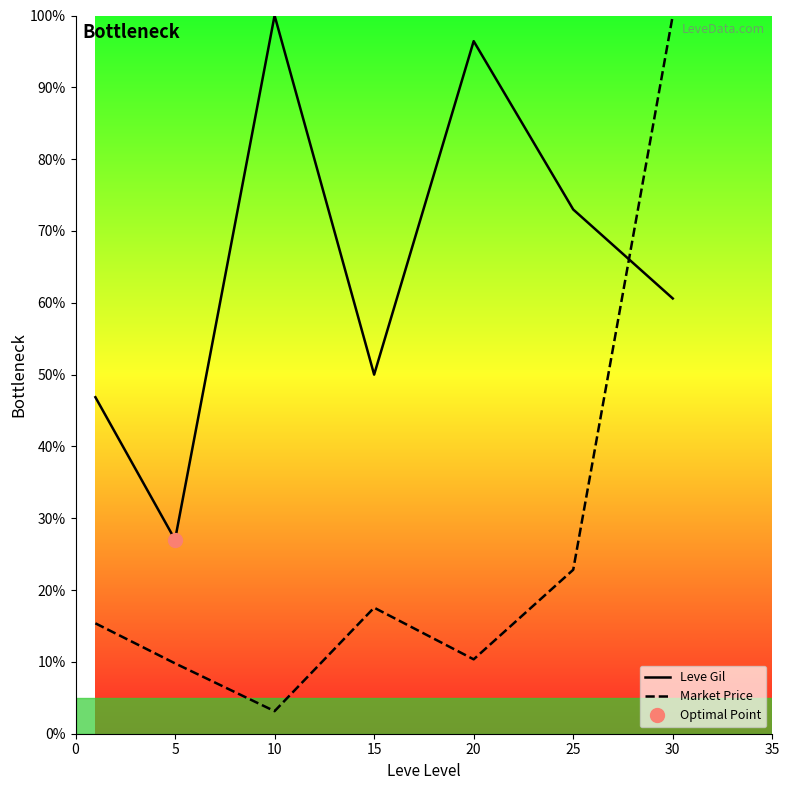

At how many categories does at least one series exceed 20?

7